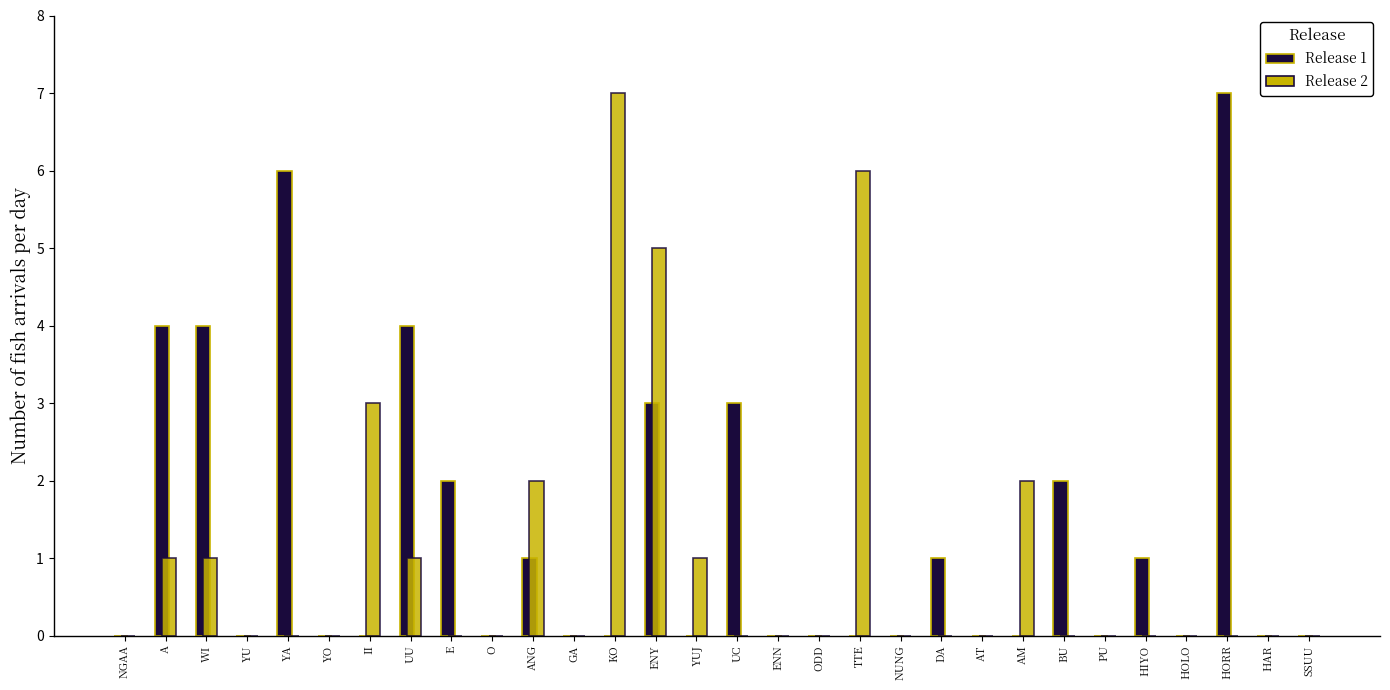

At which category is the sum across all series the highest?

ENY